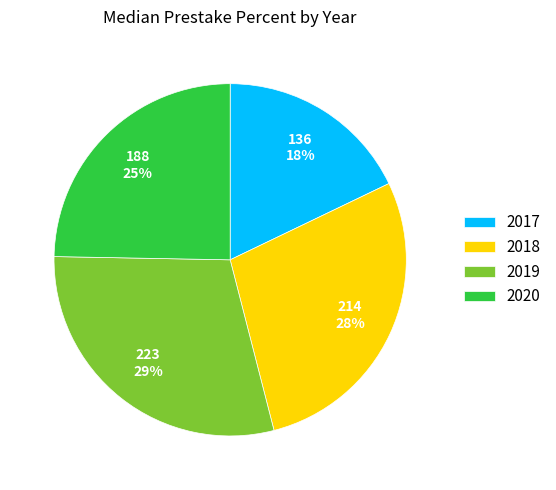

What is the ratio of the value at 2020 to the value at 2017?

1.4